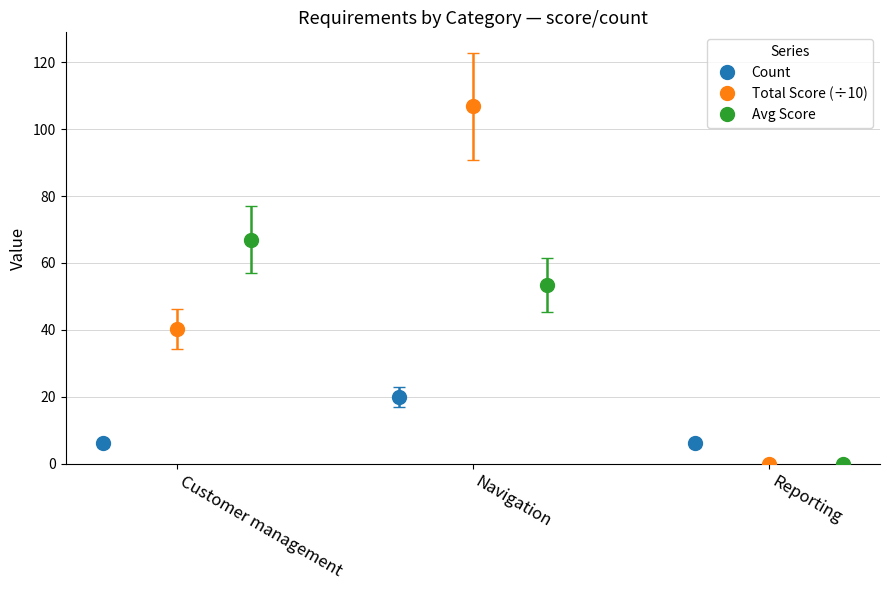

What is the value of the Count point at the 3rd from the left?

6